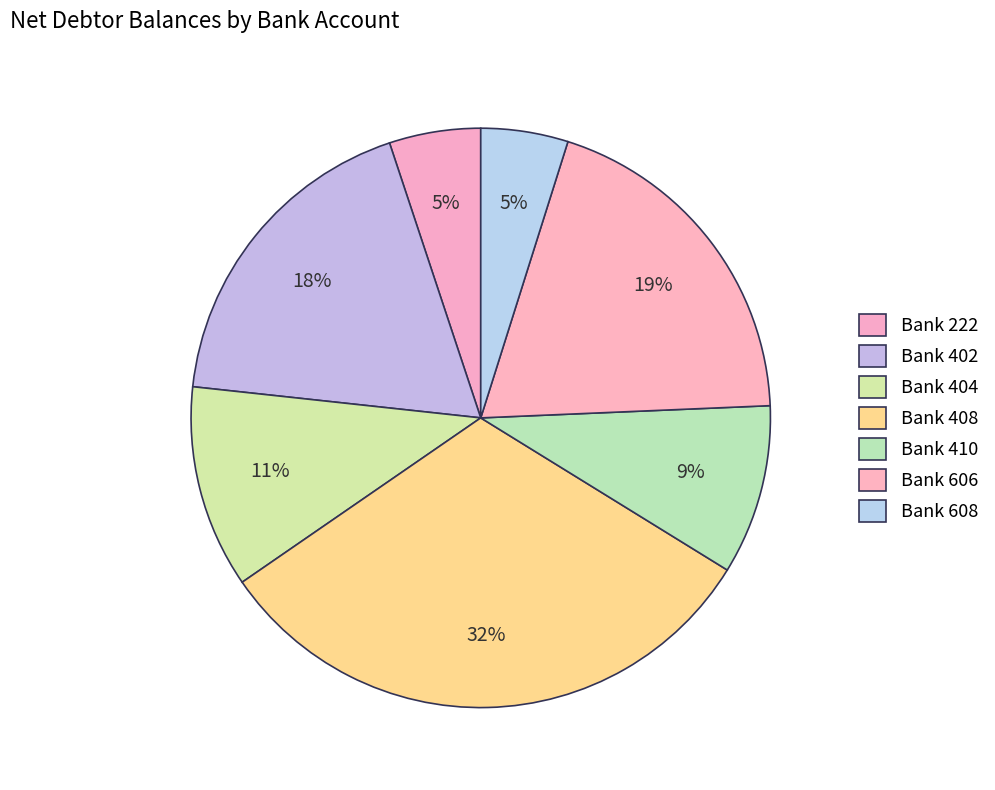

Is there any slice that represents more than half of the pie?

No